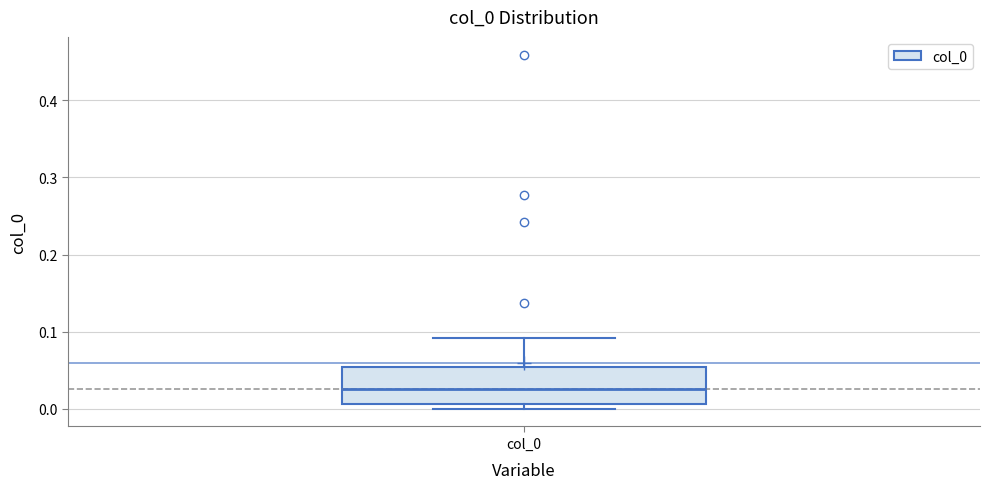

Where is the lower edge of the box for col_0 on the y-axis? The values are not printed on the chart, so give them approximately, as read against the axis.

0.01